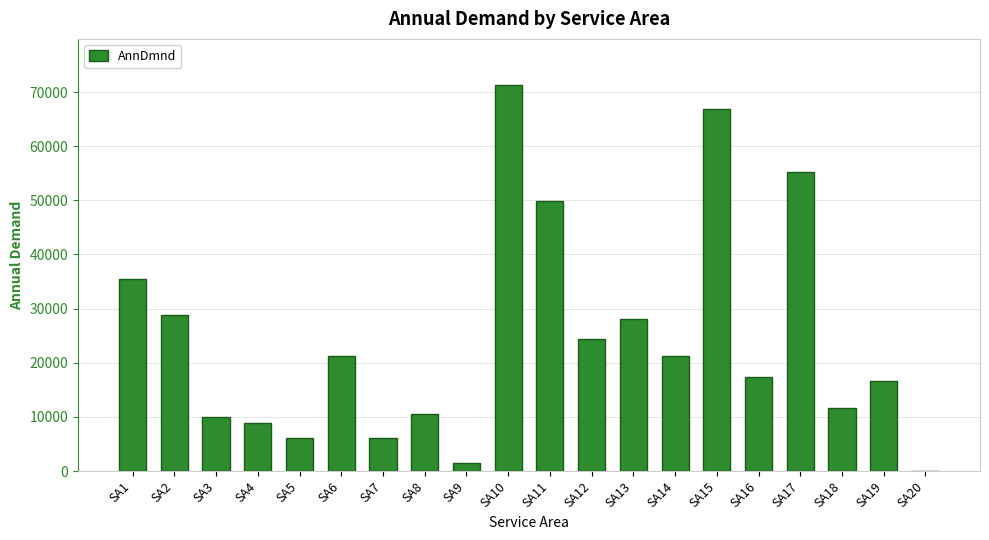

What is the difference between the values at SA11 and SA8?

39213.2